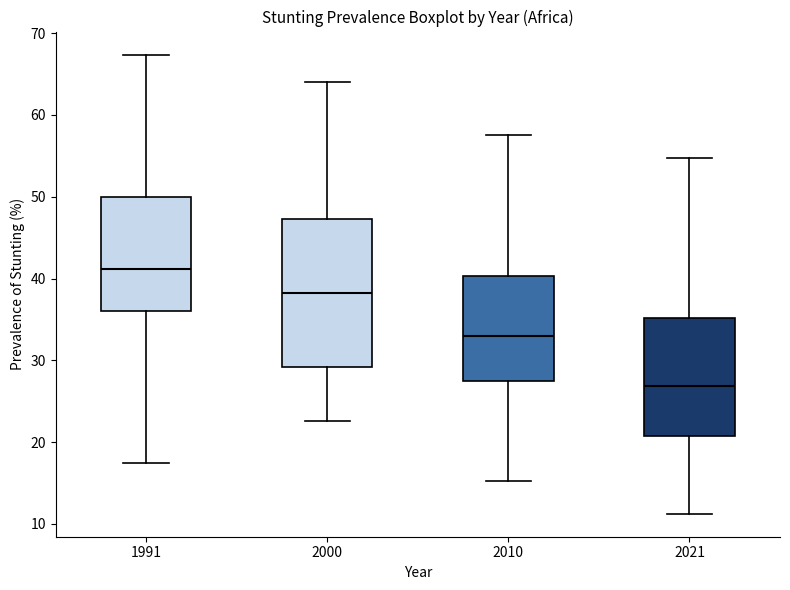

Reading left to right, transcribe this box plot: for each box, give where its median line is, the range the box spans, and where its two whiskers end, as read against the y-axis. The values are not printed on the chart, so give them approximately, as read against the axis.

1991: median 41, box 36 to 50, whiskers 17 to 67
2000: median 38, box 29 to 47, whiskers 23 to 64
2010: median 33, box 28 to 40, whiskers 15 to 58
2021: median 27, box 21 to 35, whiskers 11 to 55